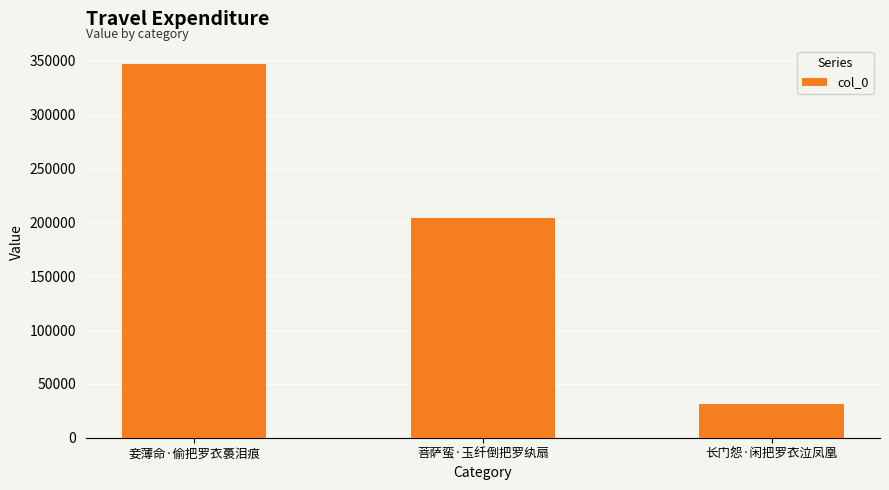

Count the values in the range 31086 to 346614.

3